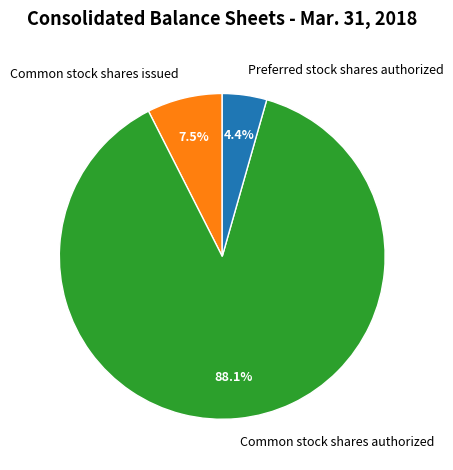

Which slice is the smallest?

Preferred stock shares authorized